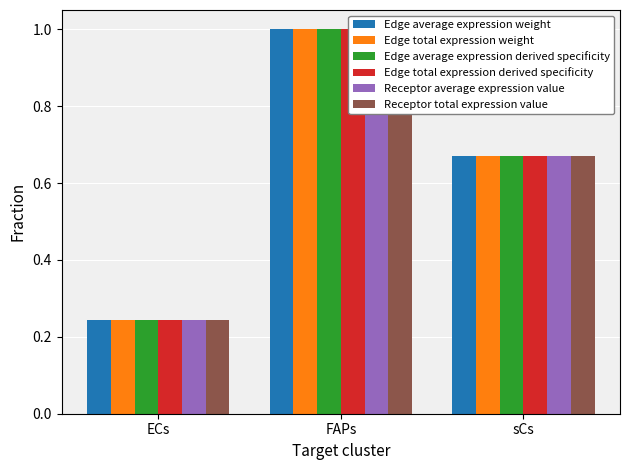

What is the value of the Edge average expression derived specificity bar at the 3rd from the left?

0.7